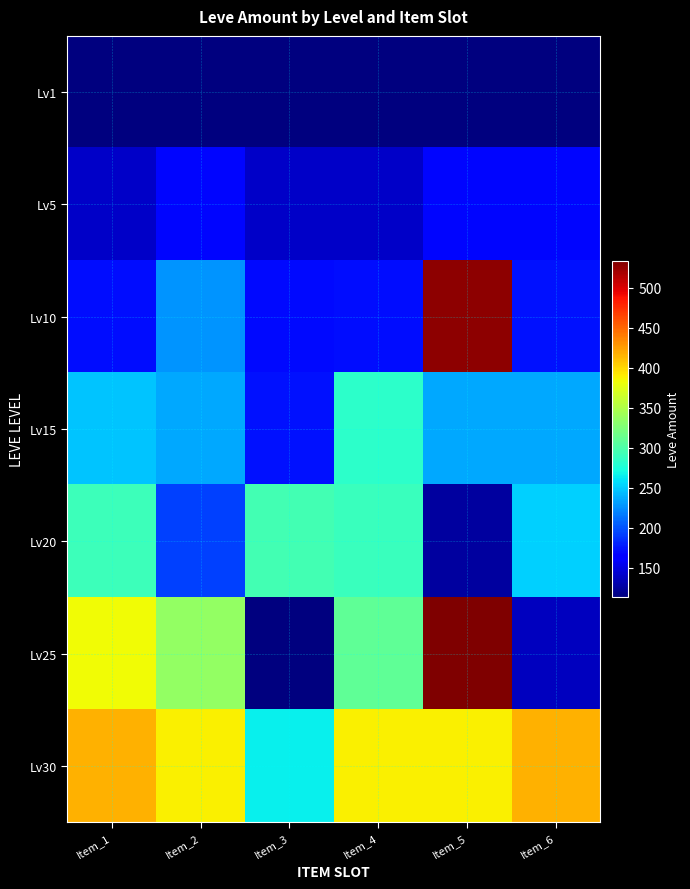

Reading left to right, list all the values displayed in this chart.

Lv1: Item_1=113	Item_2=113	Item_3=113	Item_4=113	Item_5=113	Item_6=113
Lv5: Item_1=140	Item_2=168	Item_3=140	Item_4=140	Item_5=168	Item_6=168
Lv10: Item_1=172	Item_2=227	Item_3=170	Item_4=172	Item_5=529	Item_6=173
Lv15: Item_1=247	Item_2=236	Item_3=173	Item_4=283	Item_5=235	Item_6=235
Lv20: Item_1=292	Item_2=192	Item_3=294	Item_4=289	Item_5=125	Item_6=252
Lv25: Item_1=384	Item_2=336	Item_3=114	Item_4=310	Item_5=534	Item_6=137
Lv30: Item_1=416	Item_2=389	Item_3=265	Item_4=388	Item_5=389	Item_6=416